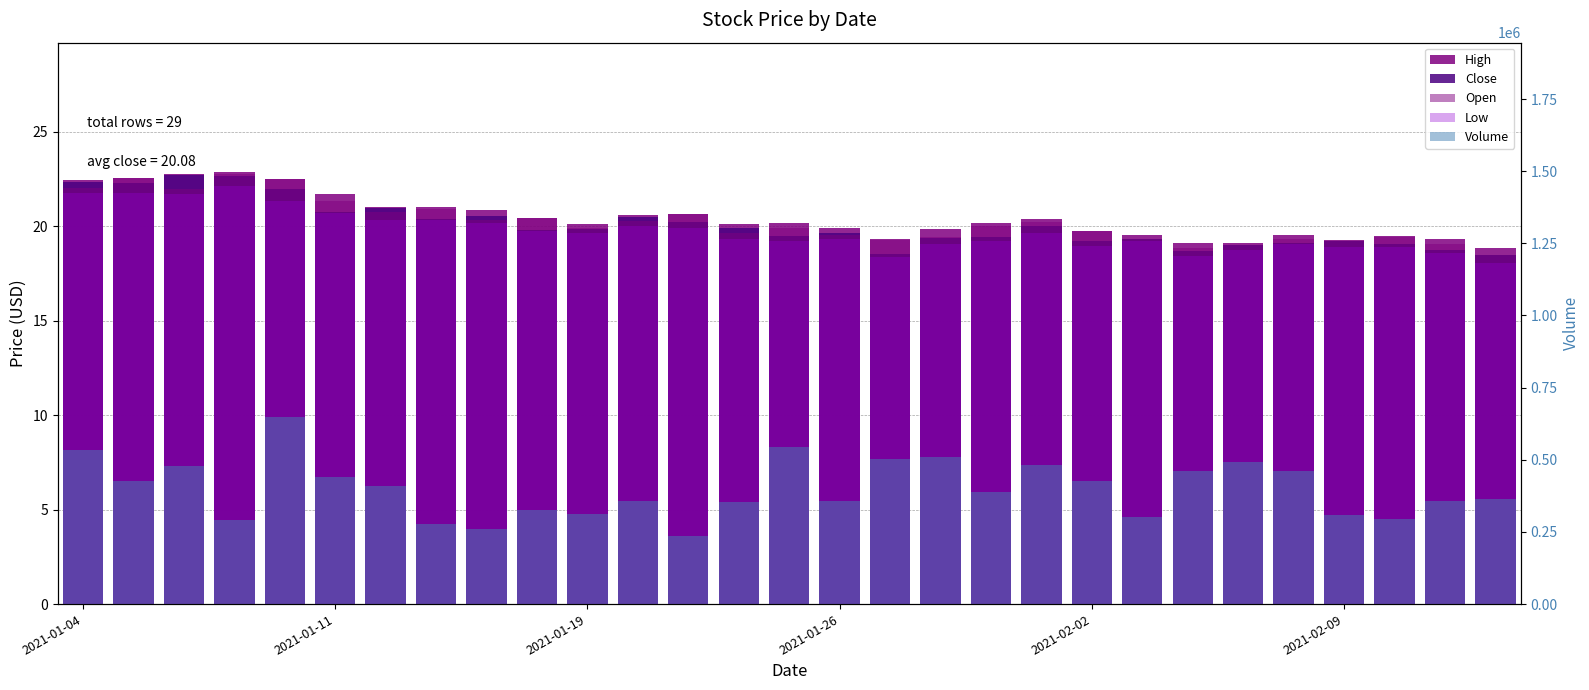

True or false: Volume has a value of 236500.0 at 12.

True